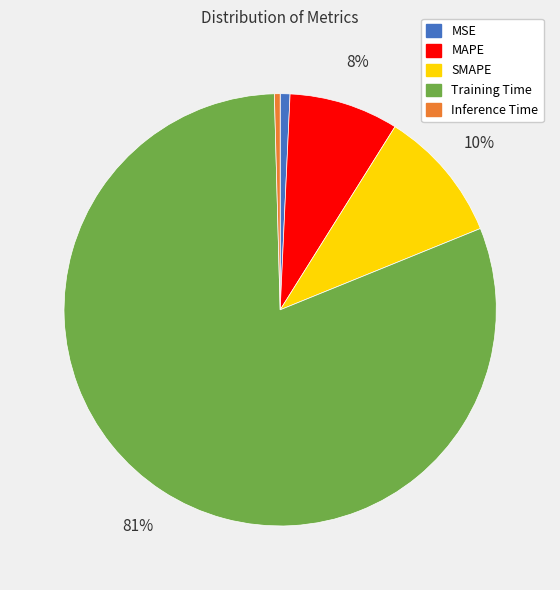

True or false: MSE accounts for 11% of the total.

False